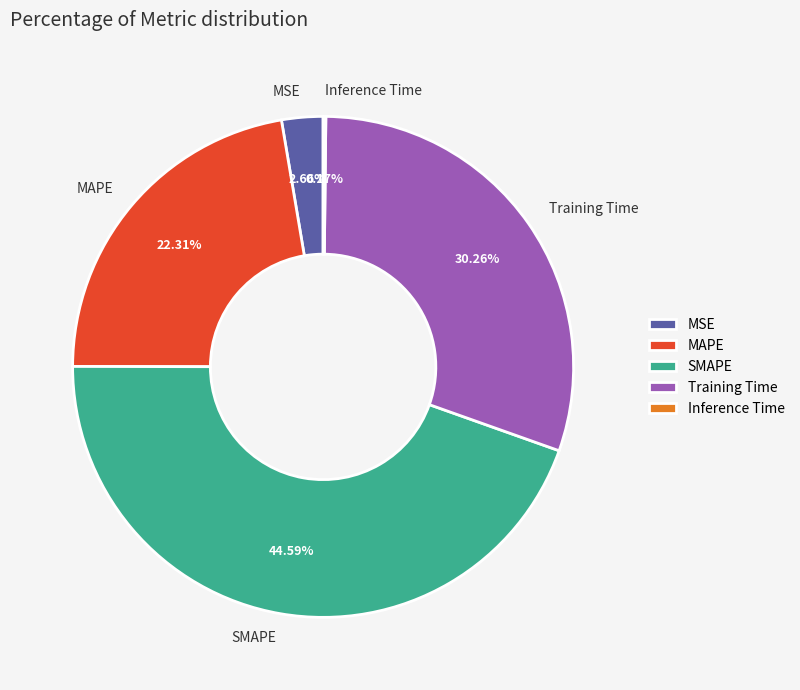

To the nearest percent, what percentage of the pie is SMAPE?

45%